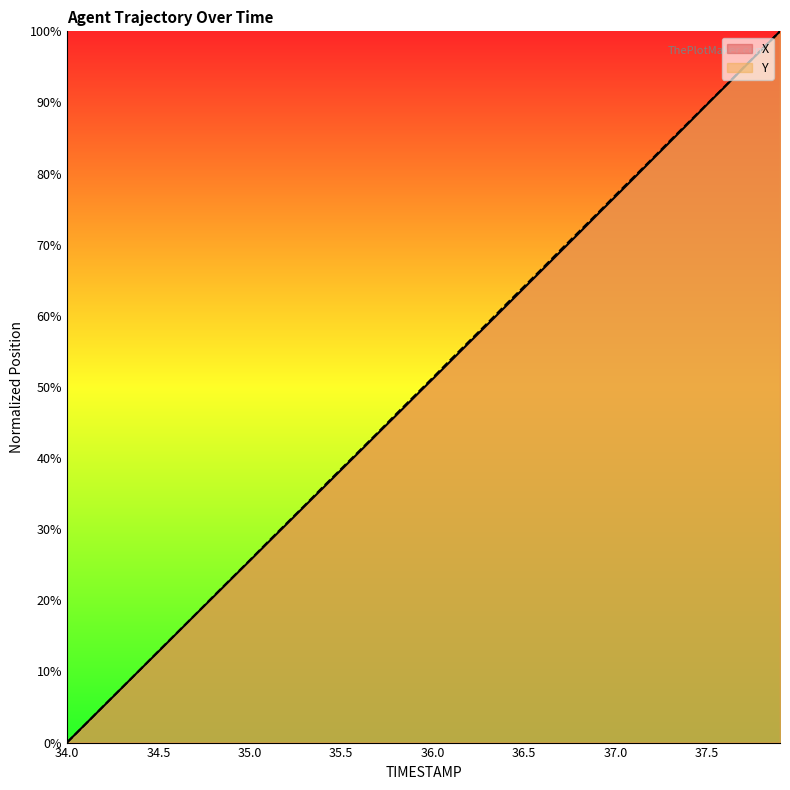

How many intersections are there between X and Y?

1